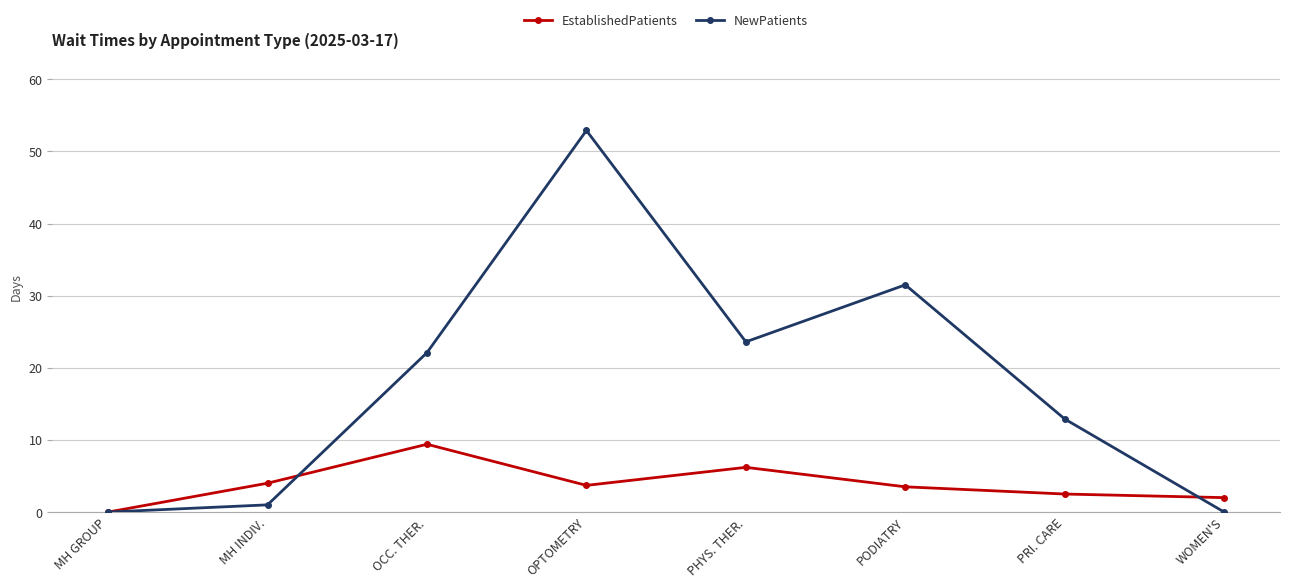

True or false: NewPatients has a value of 20.3 at PRI. CARE.

False